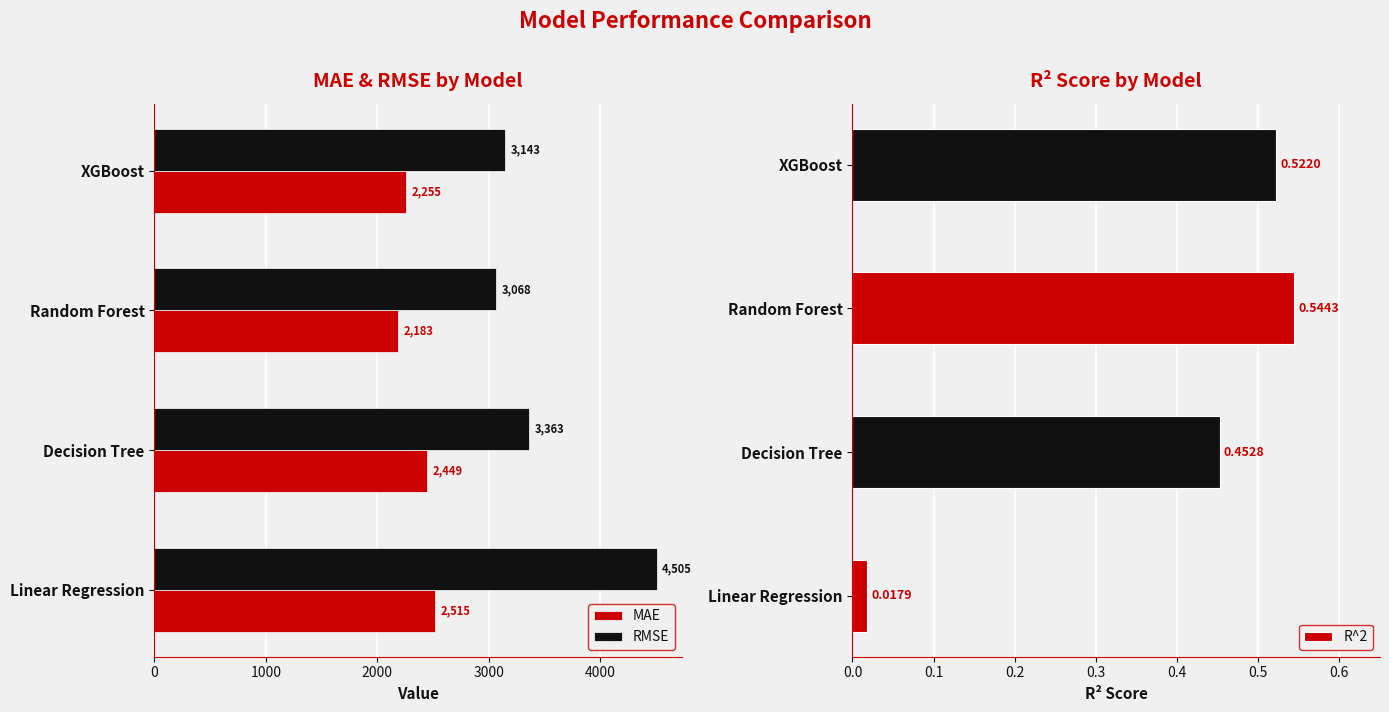

At which label is R^2 closest to 0?

Linear Regression